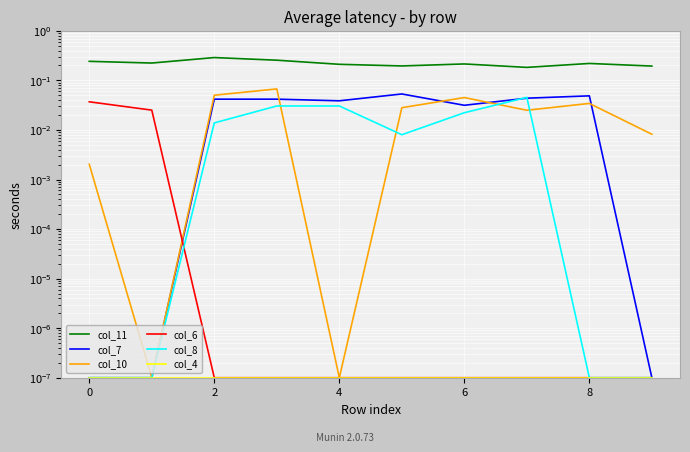

The col_7 series shows 0.0 at 8. True or false?

False